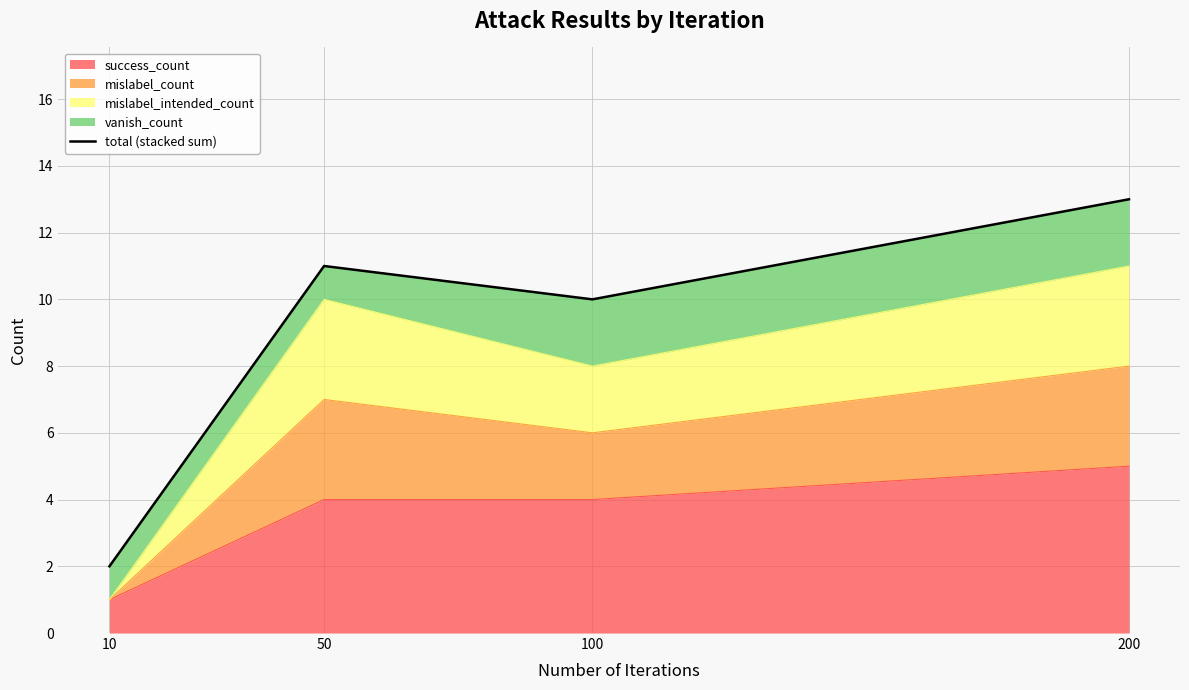

At which label is the value closest to 7?

100